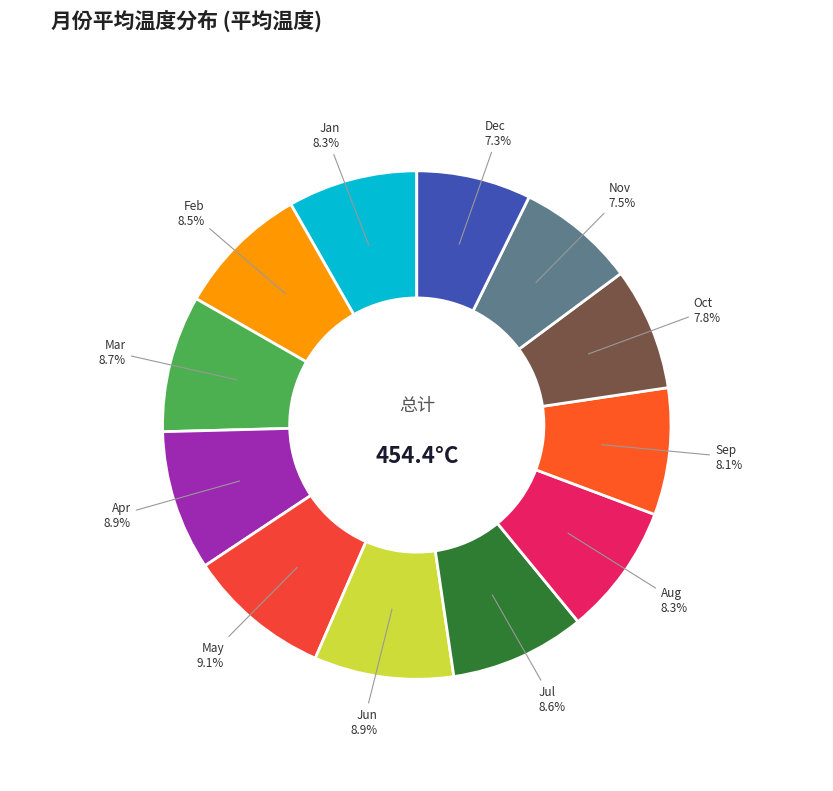

Is Jun the majority of the pie?

No